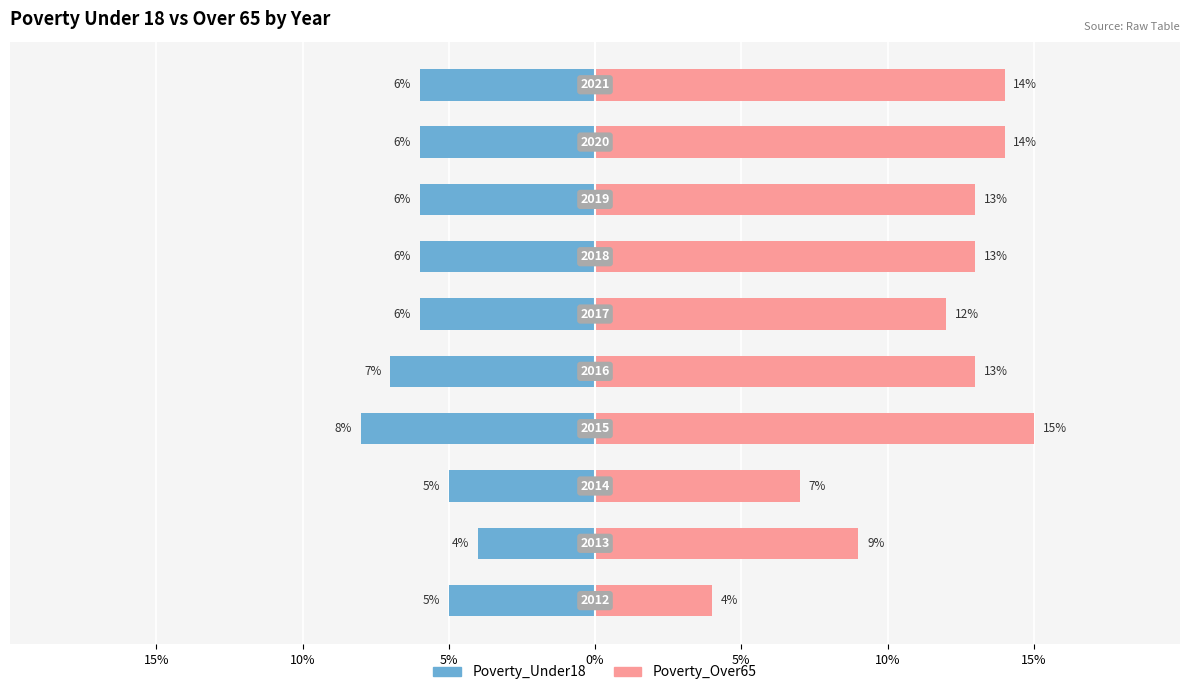

What are all the series names shown in the legend?

Poverty_Under18, Poverty_Over65